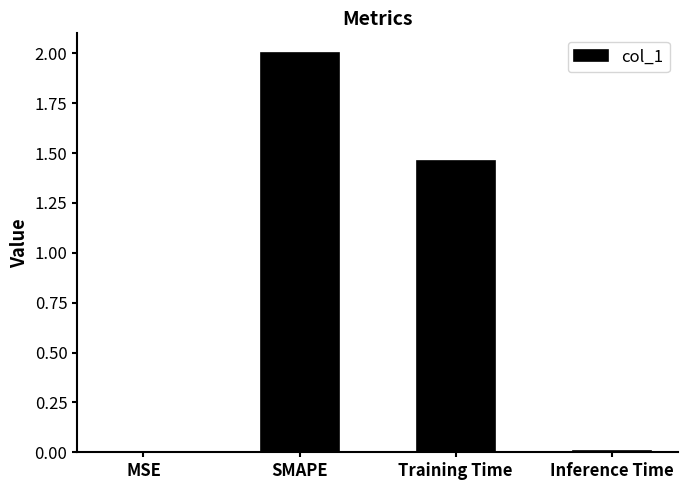

Where does the data first go above 1?

SMAPE